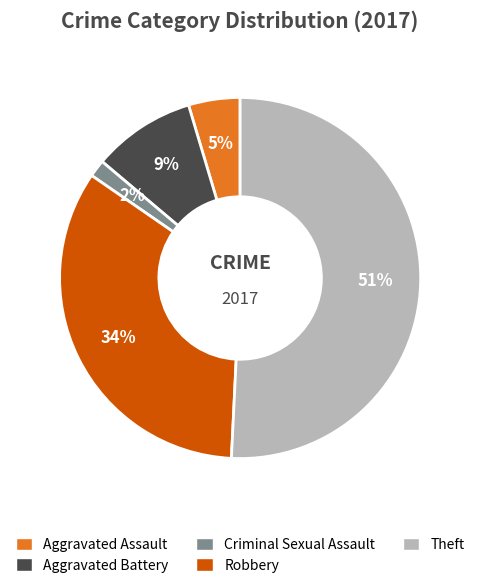

Is it true that Aggravated Assault is 5% of the pie?

True